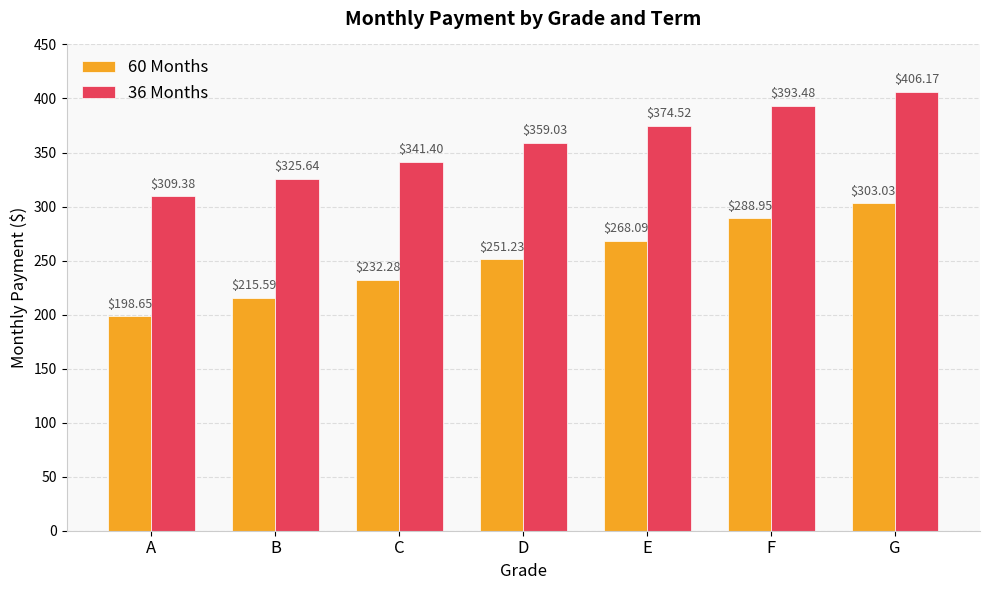

Which series has the widest spread of values?

60 Months